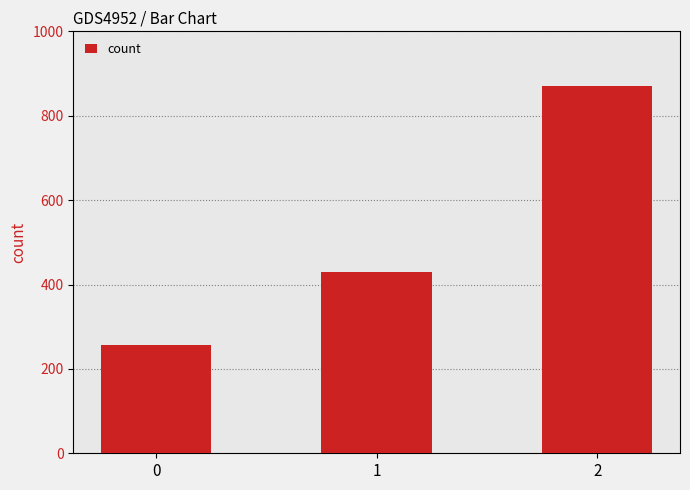

What is the smallest value displayed?

257.1